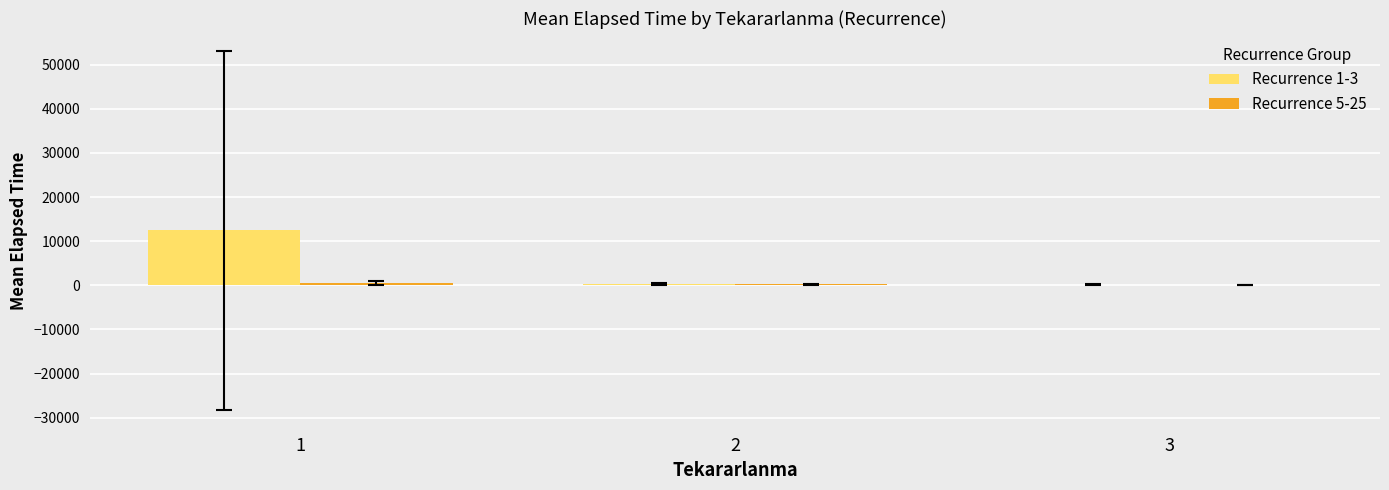

What is the total value across all series at 1?

12923.4